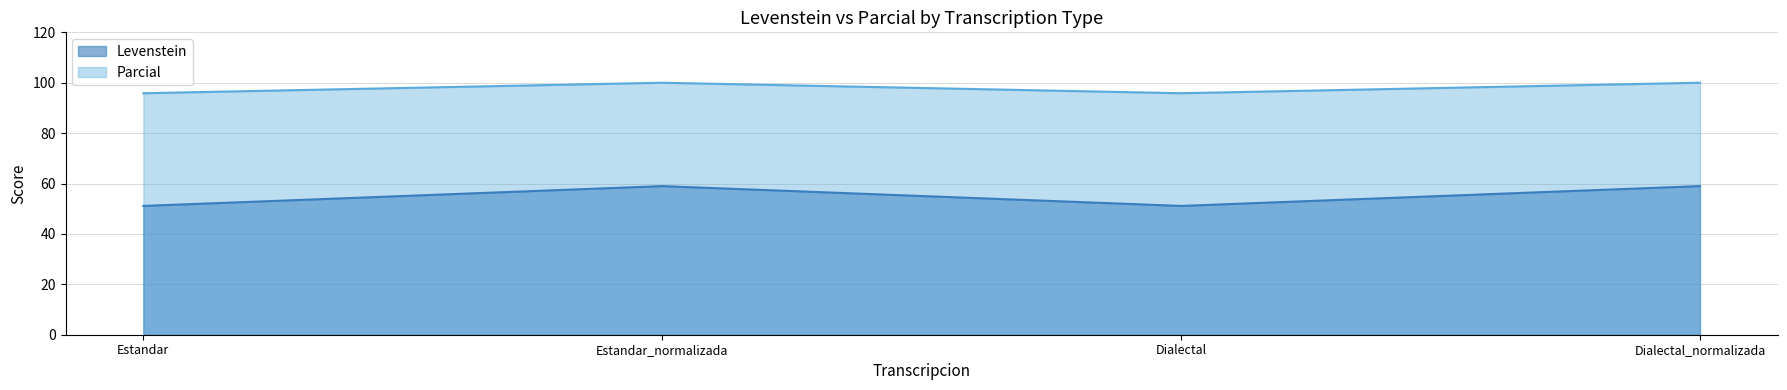

At which category does Levenstein reach its first local valley?

Dialectal